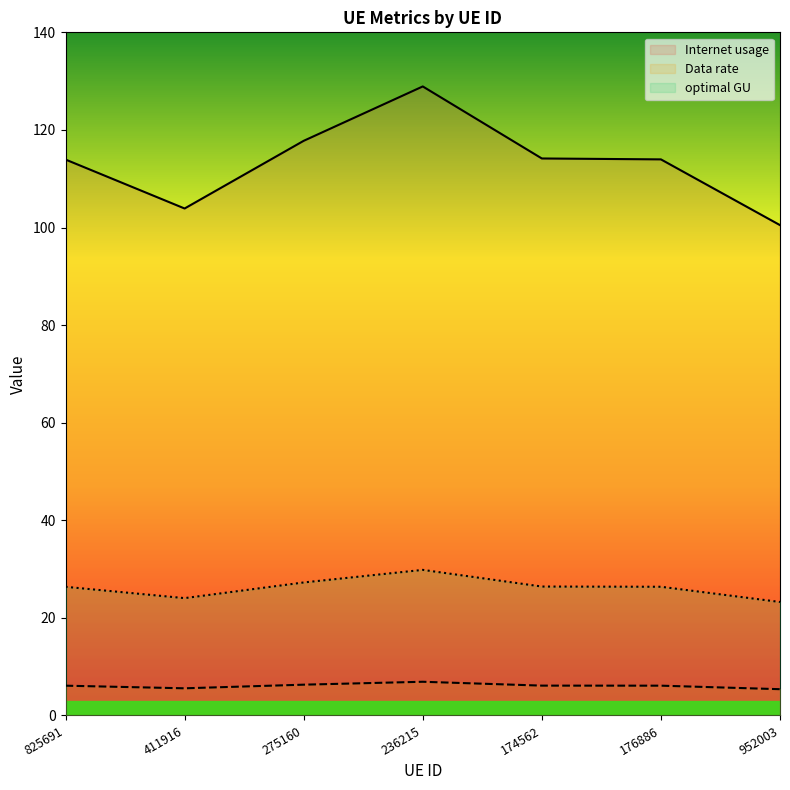

What is the approximate value of Data rate at 275160?

6.3